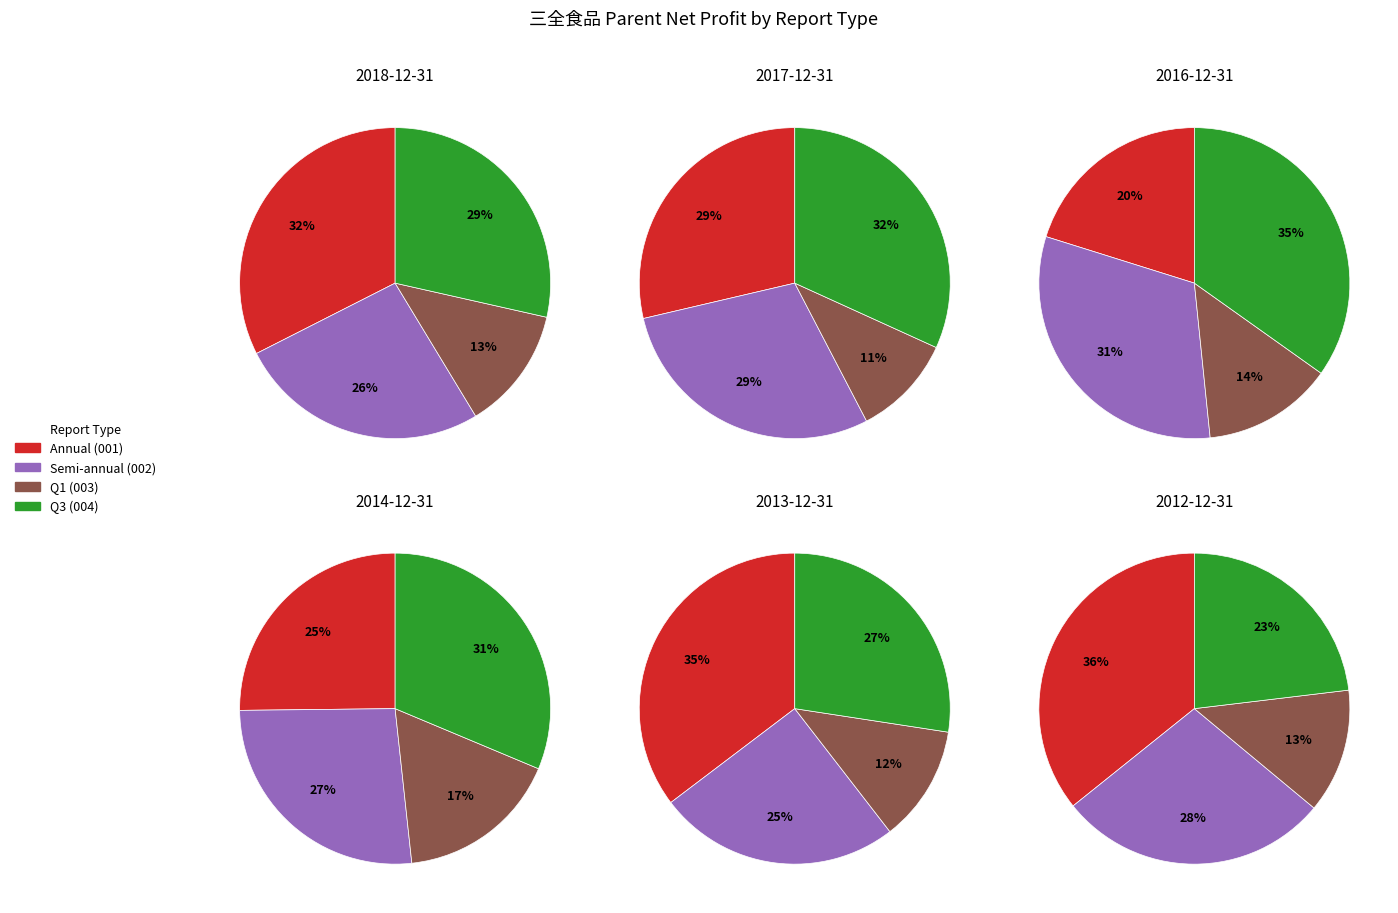

Is there a majority slice in this chart?

No